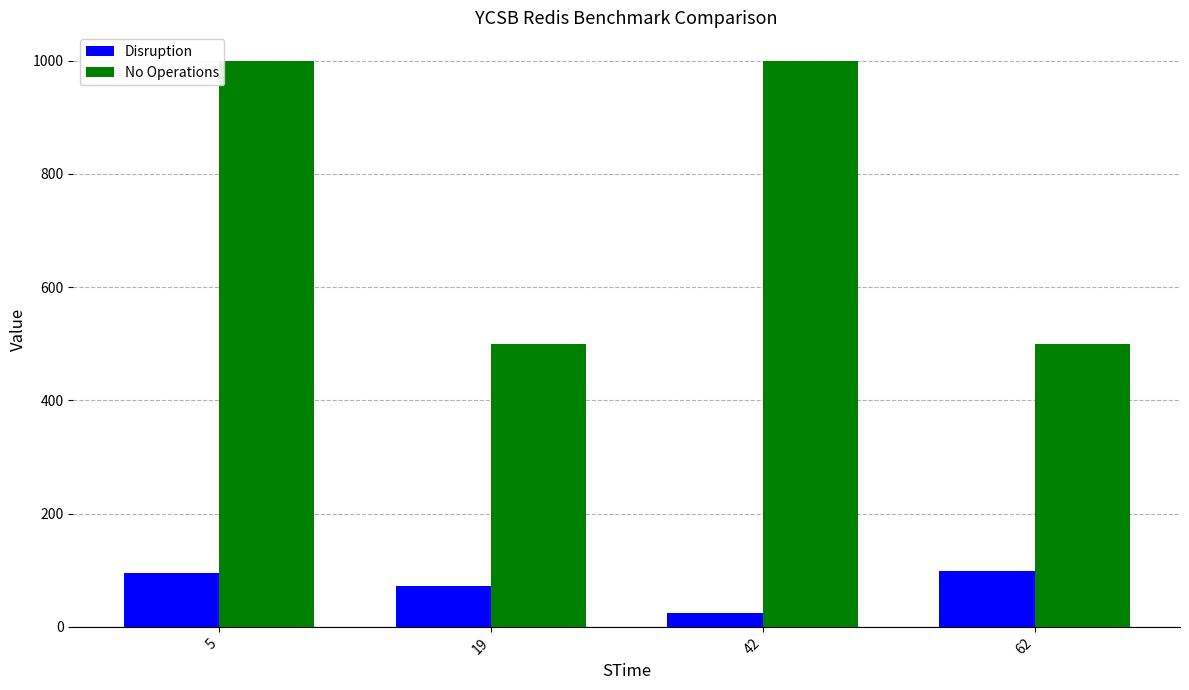

What is the sum of the Disruption values at 42 and 5?

120